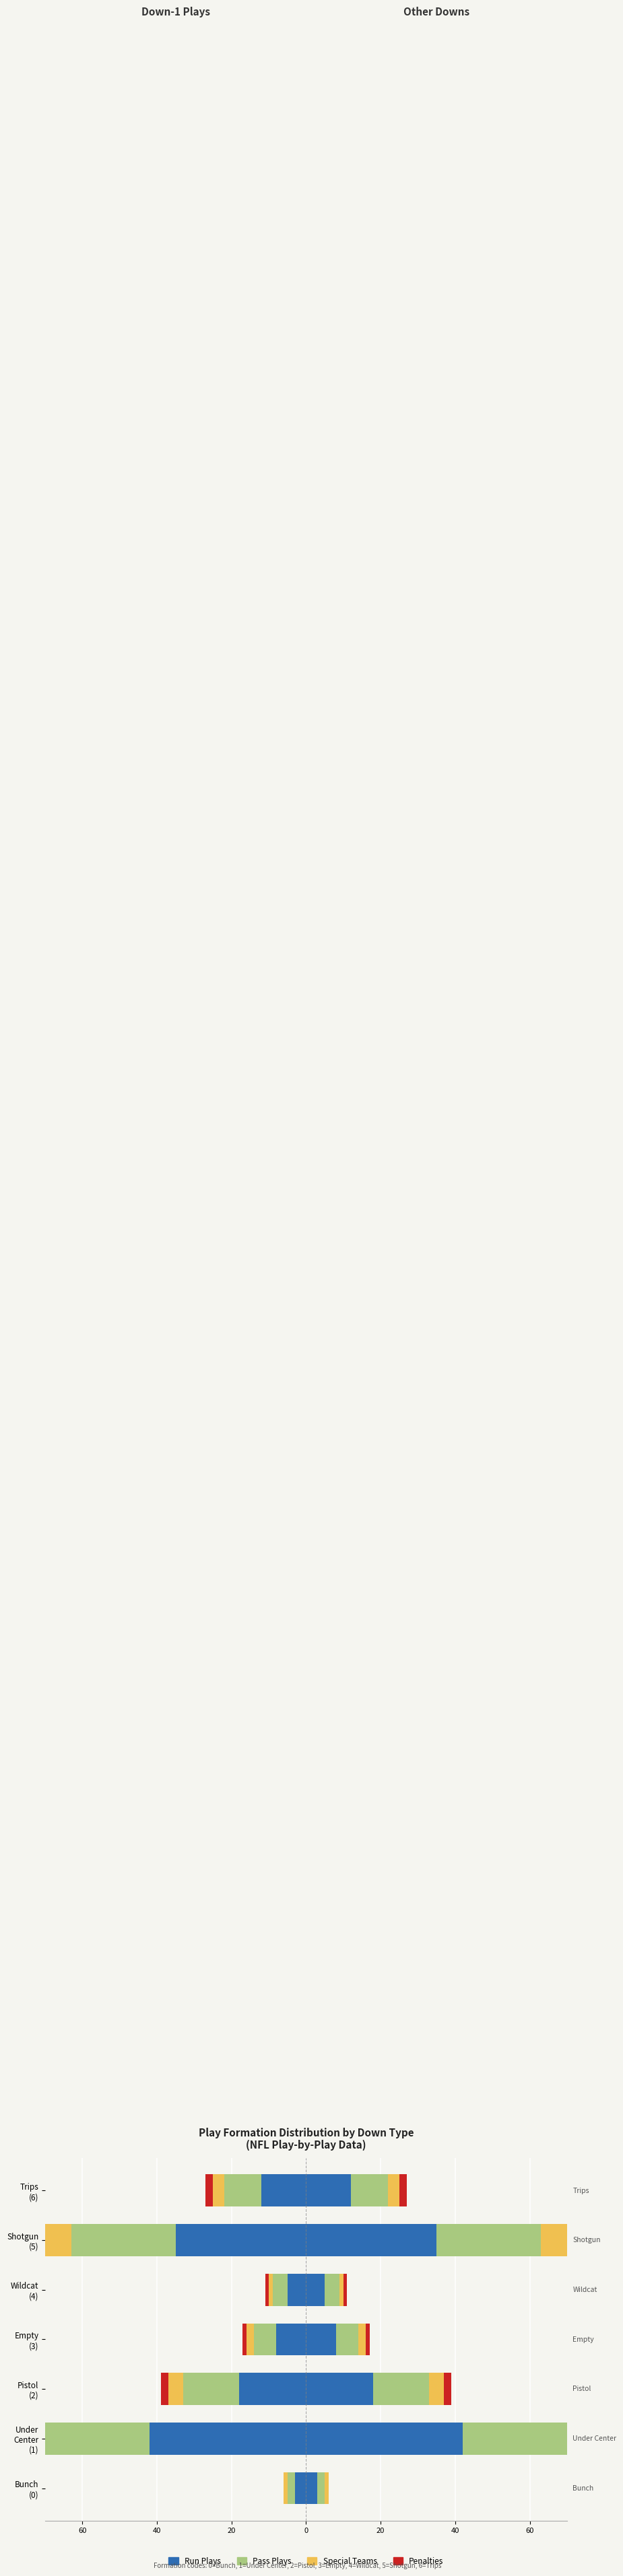

What is the value of the Penalties bar at the 5th from the left?

-2